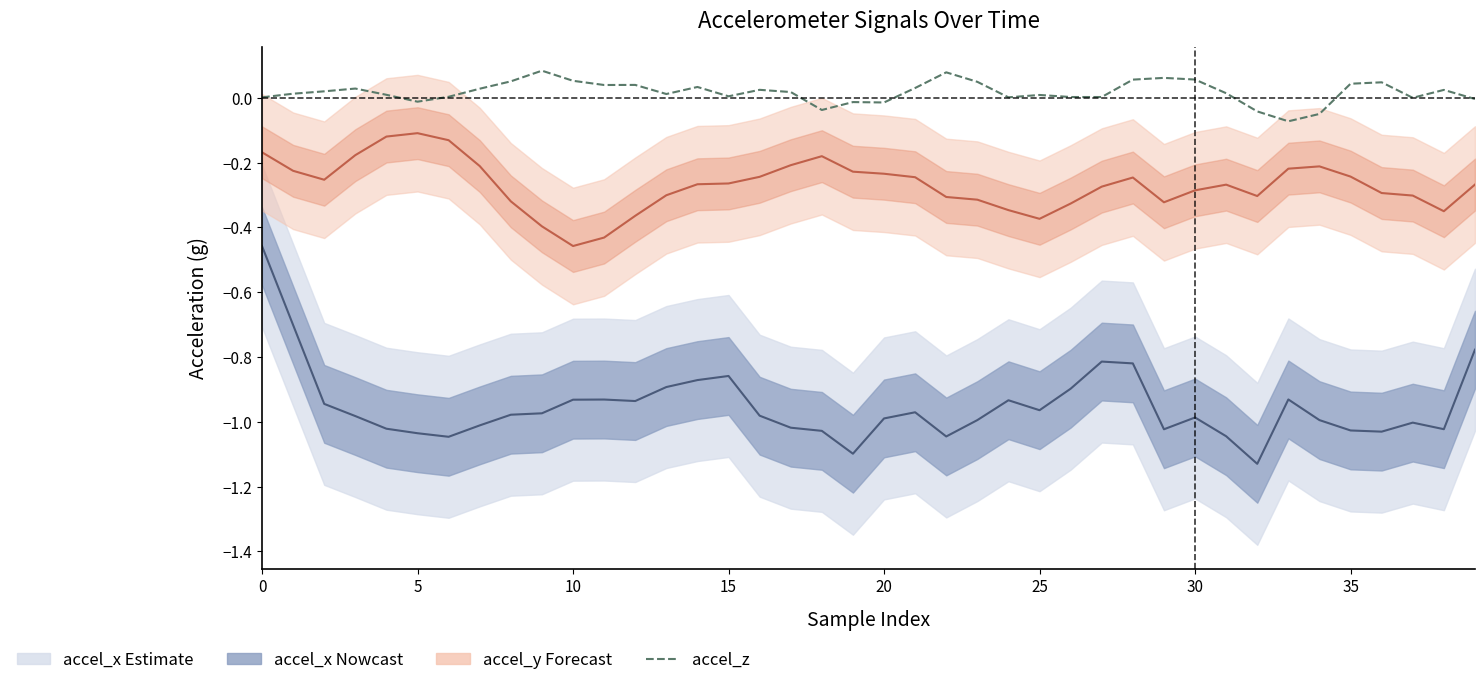

Rank the series by their average value, from highest to lowest.

accel_z, accel_y, accel_x